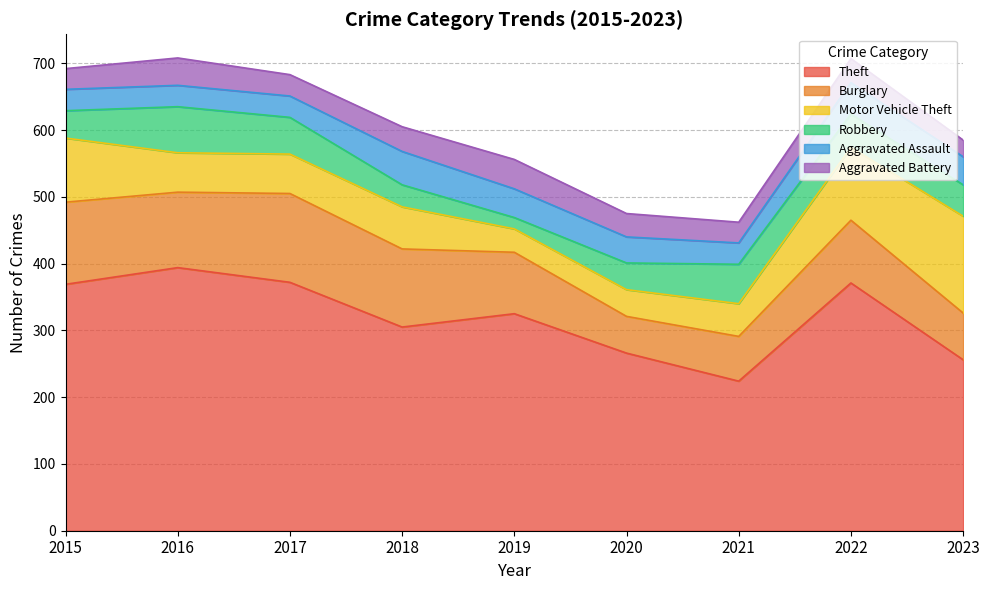

Is it true that Robbery equals 40 at 2020?

True